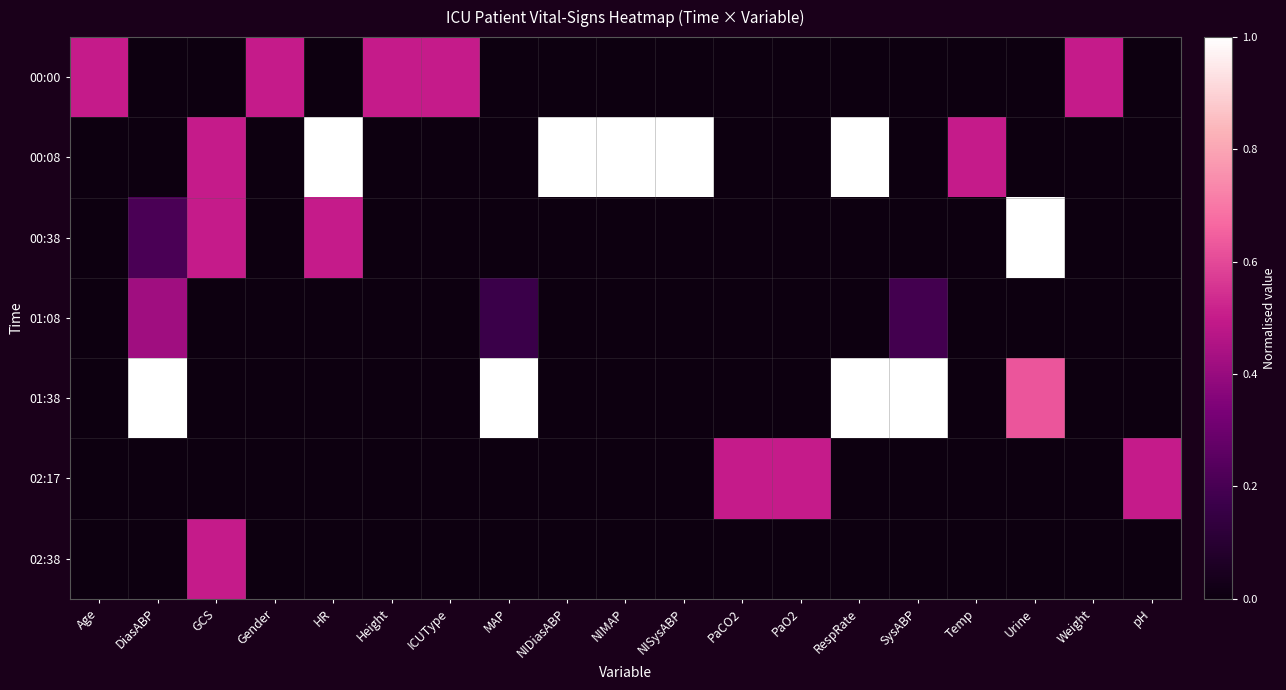

At which category does the chart reach its minimum across all series?

DiasABP